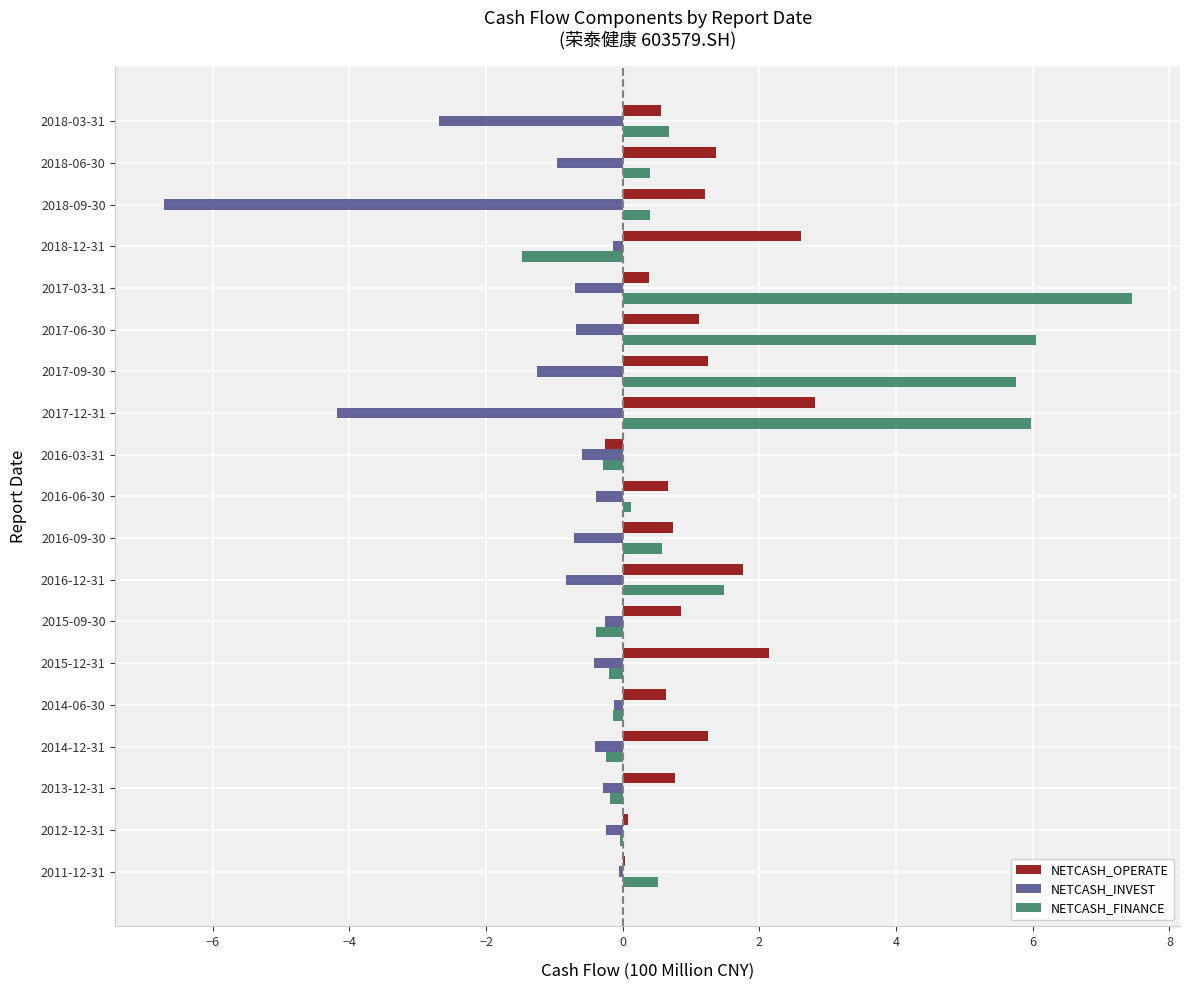

What is the sum of all NETCASH_INVEST values?

-21.7